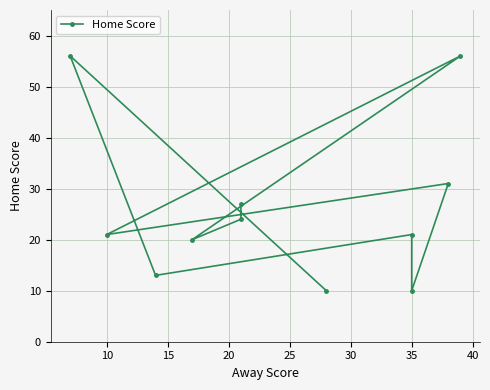

Is it true that the value at 10 is 94?

False